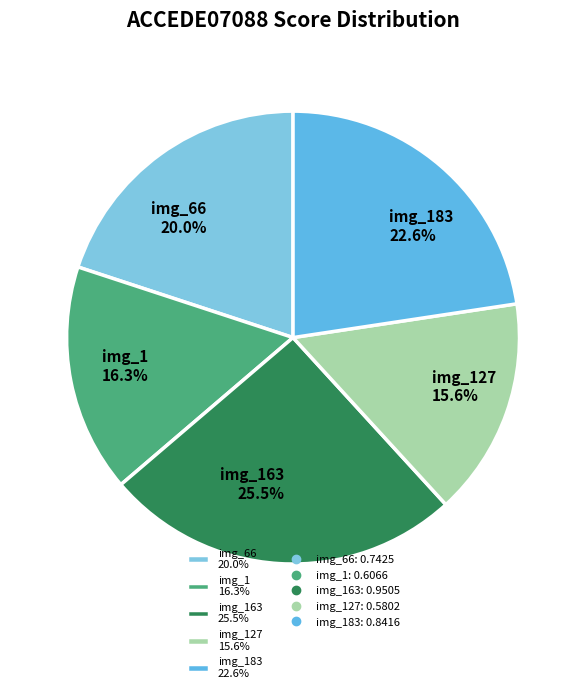

Is the sum of img_183 22.6% and img_163 25.5% greater than half?

No